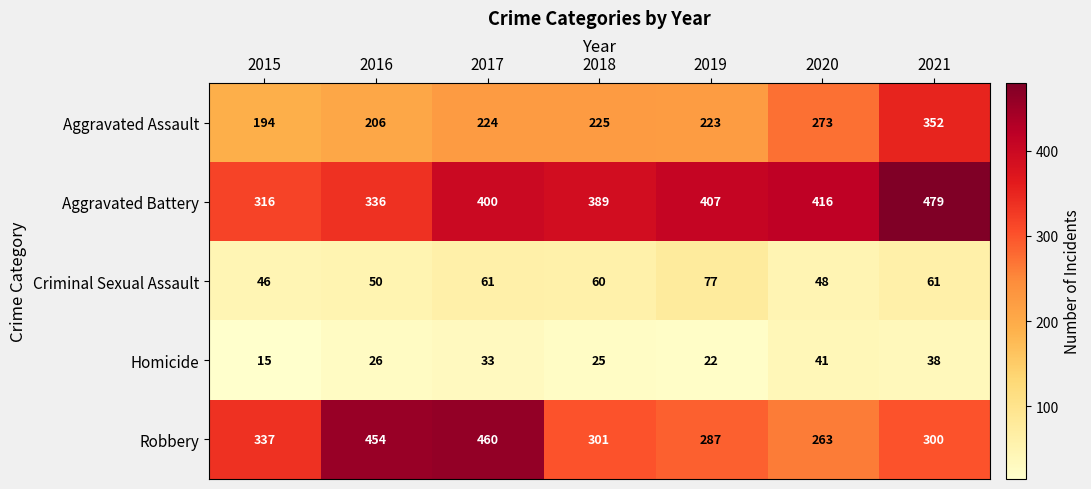

How many data points in Robbery are less than 301?

3